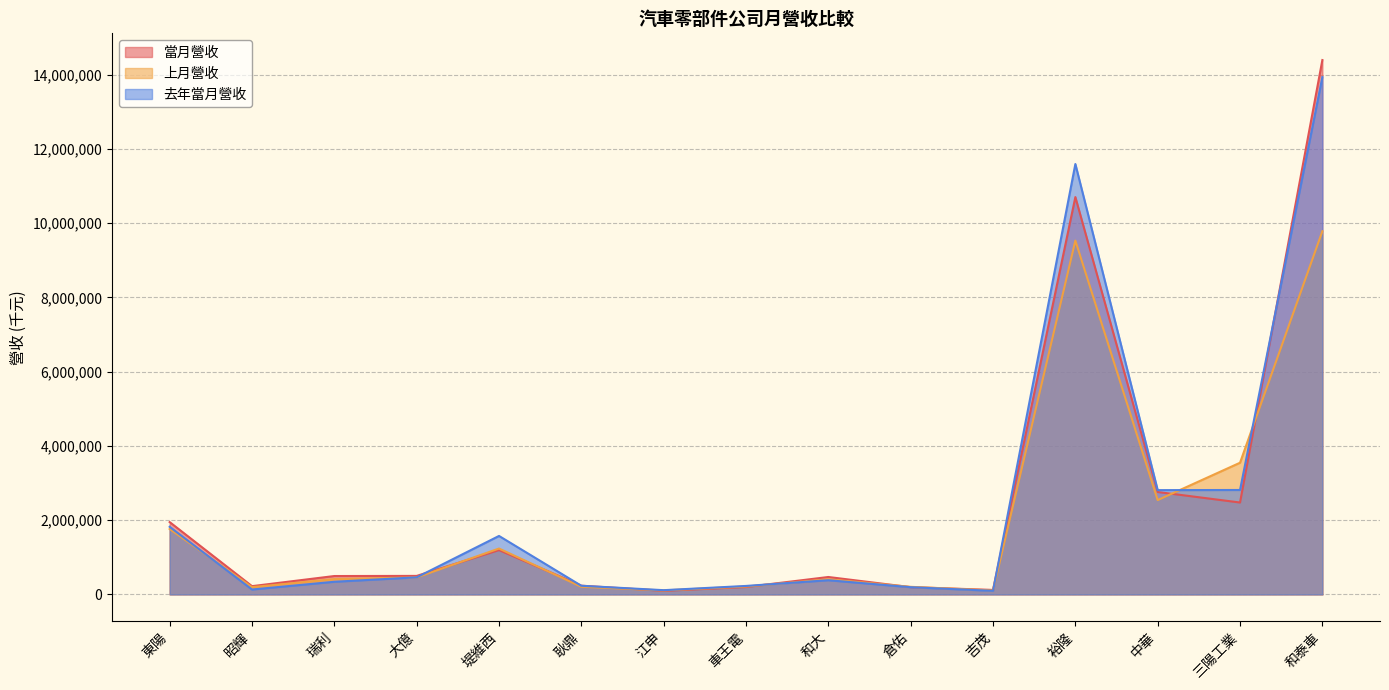

What is the smallest value displayed?

95976